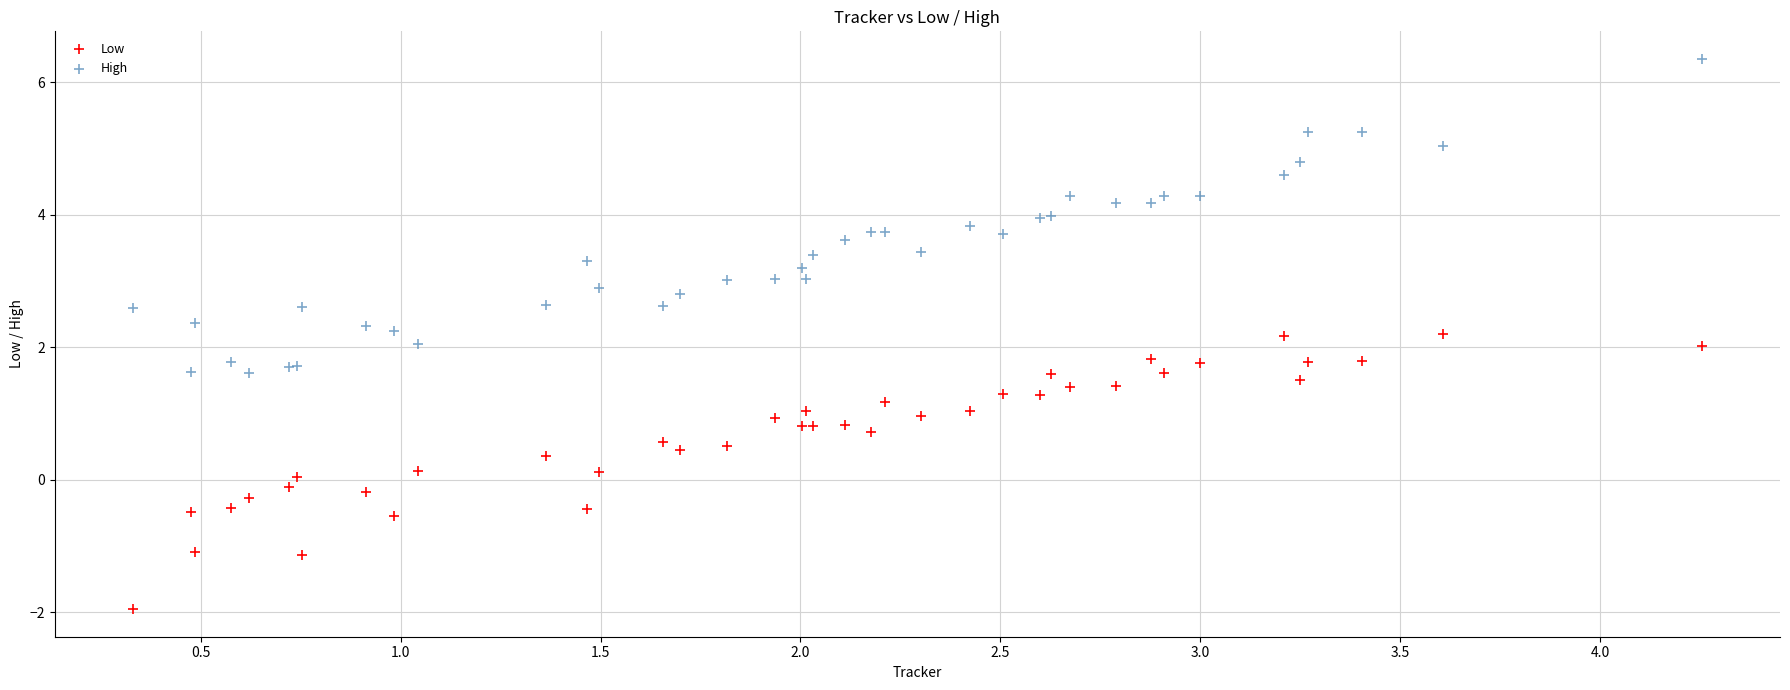

What are all the series names shown in the legend?

Low, High